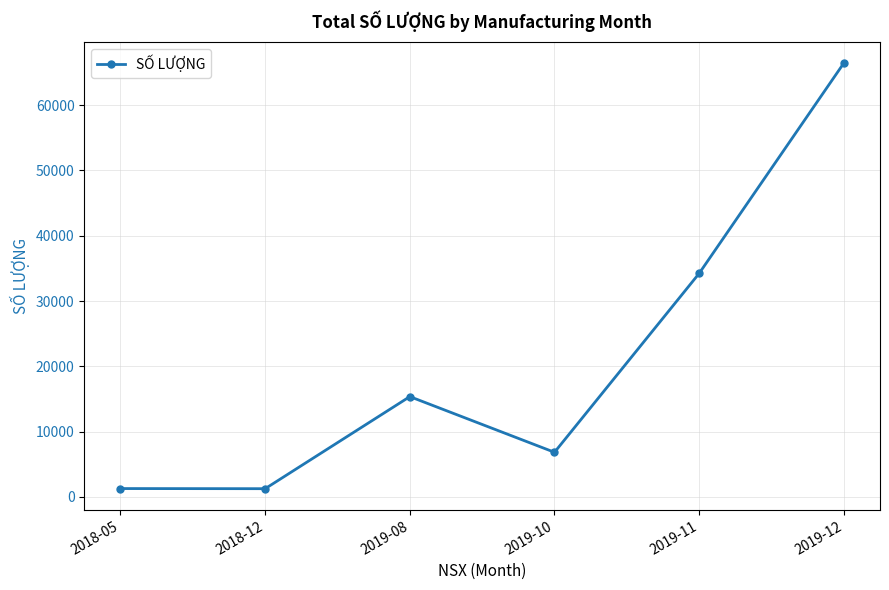

What is the difference between the second highest and minimum values?

32970